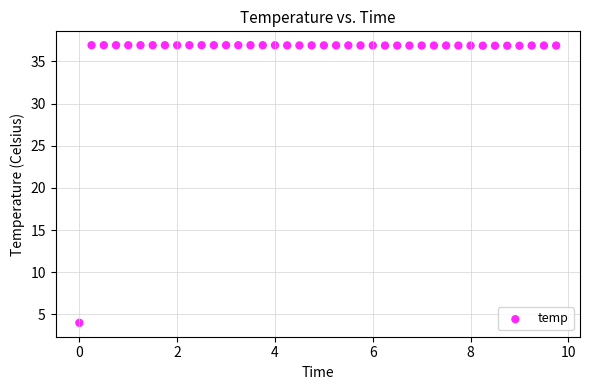

What is the range of X values (max minus min)?

9.8